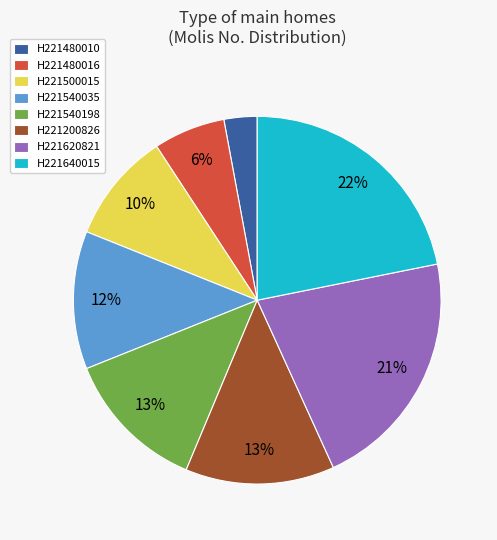

To the nearest percent, what percentage of the pie is H221620821?

21%